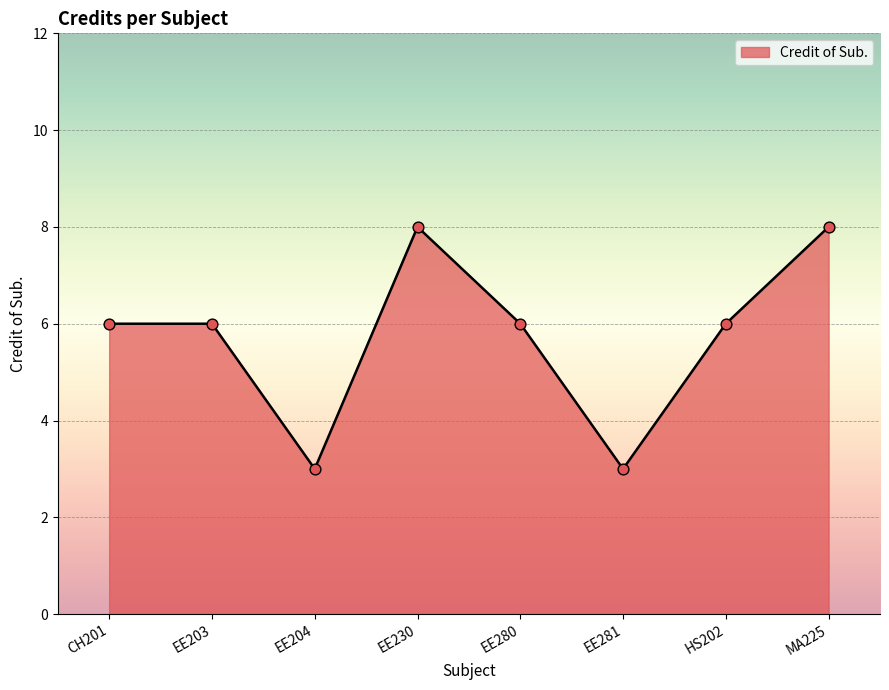

What is the change in value from EE204 to HS202?

+3